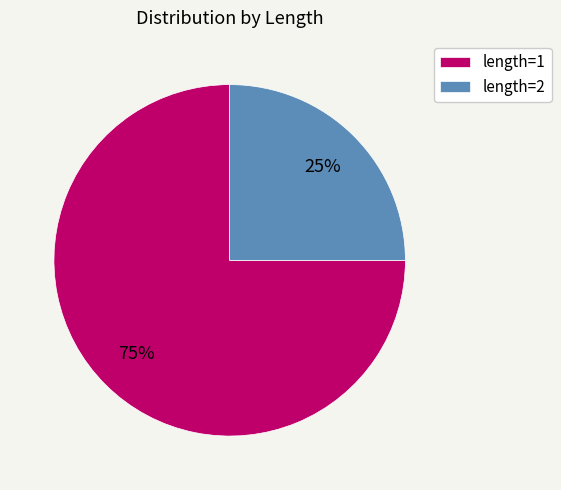

Which category has the biggest portion of the pie?

length=1